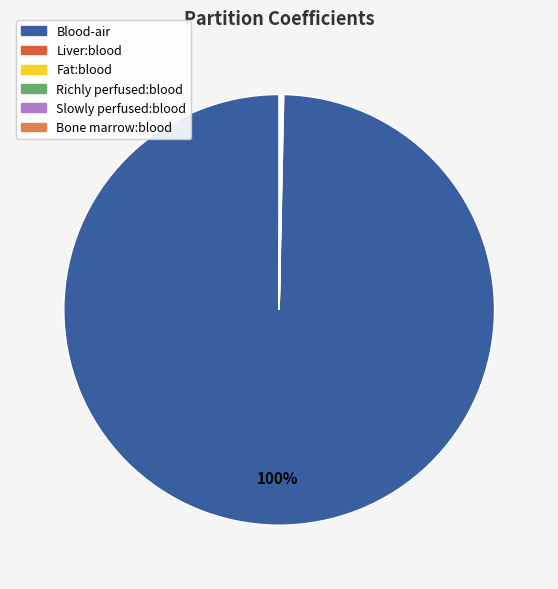

Is there a majority slice in this chart?

Yes